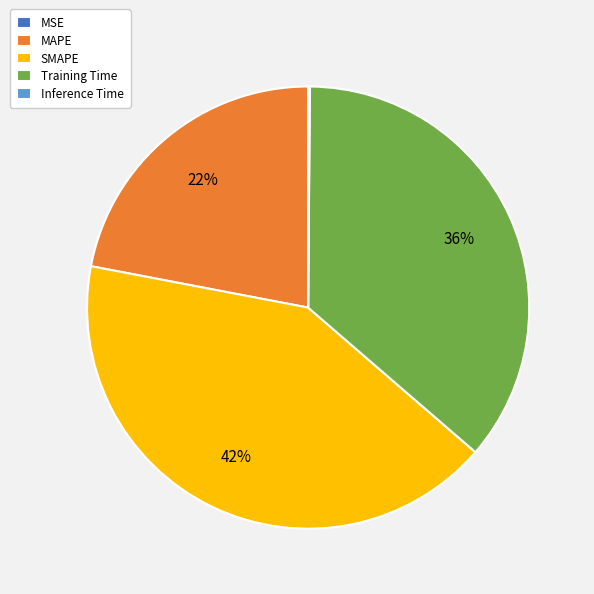

Which category has the biggest portion of the pie?

SMAPE